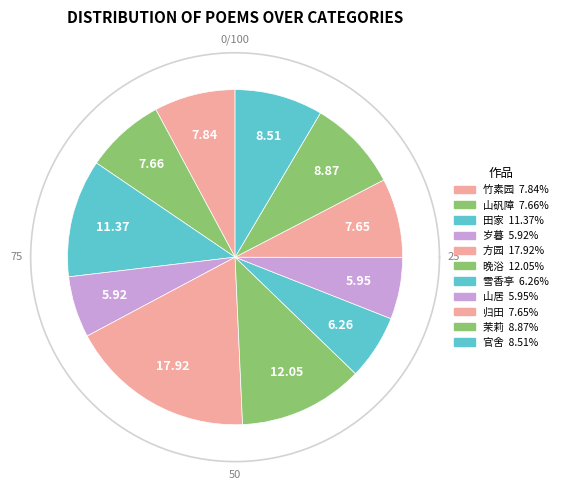

Is there a majority slice in this chart?

No